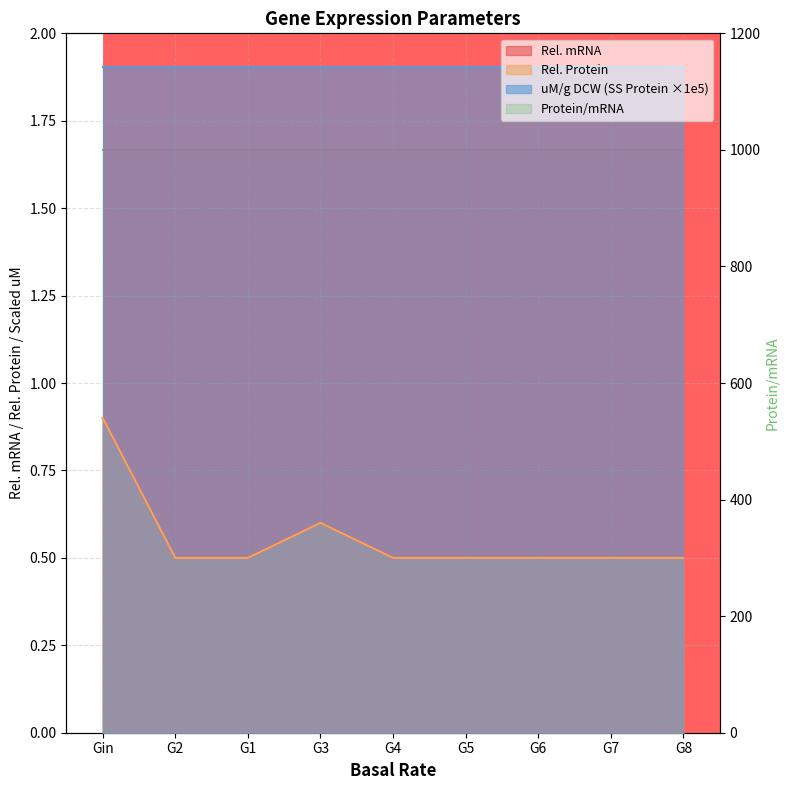

What is the approximate value of Rel. mRNA at G1?

0.5